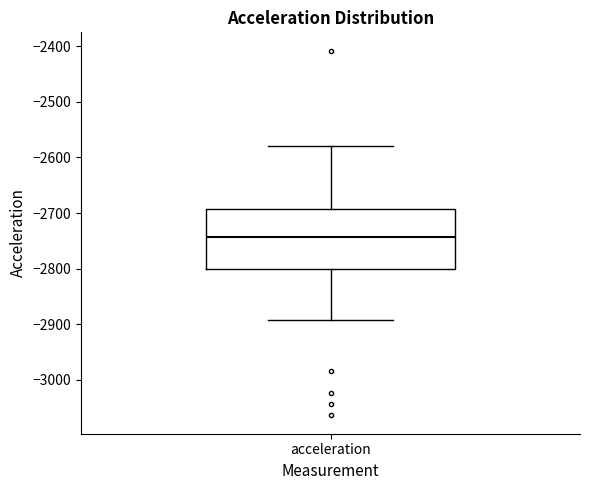

Where is the lower edge of the box for acceleration on the y-axis? The values are not printed on the chart, so give them approximately, as read against the axis.

-2800